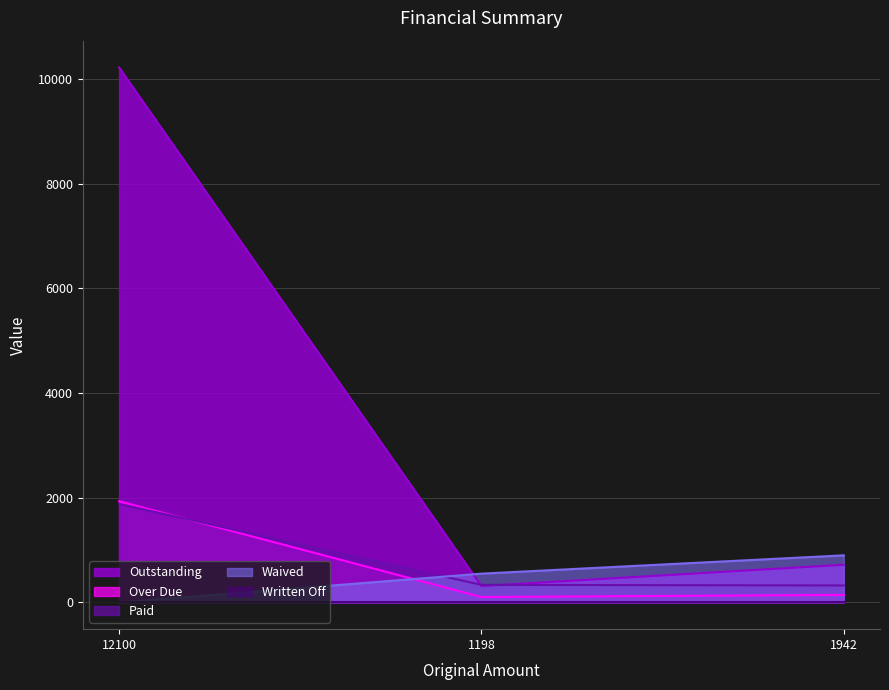

Which series has the largest total across all categories?

Outstanding